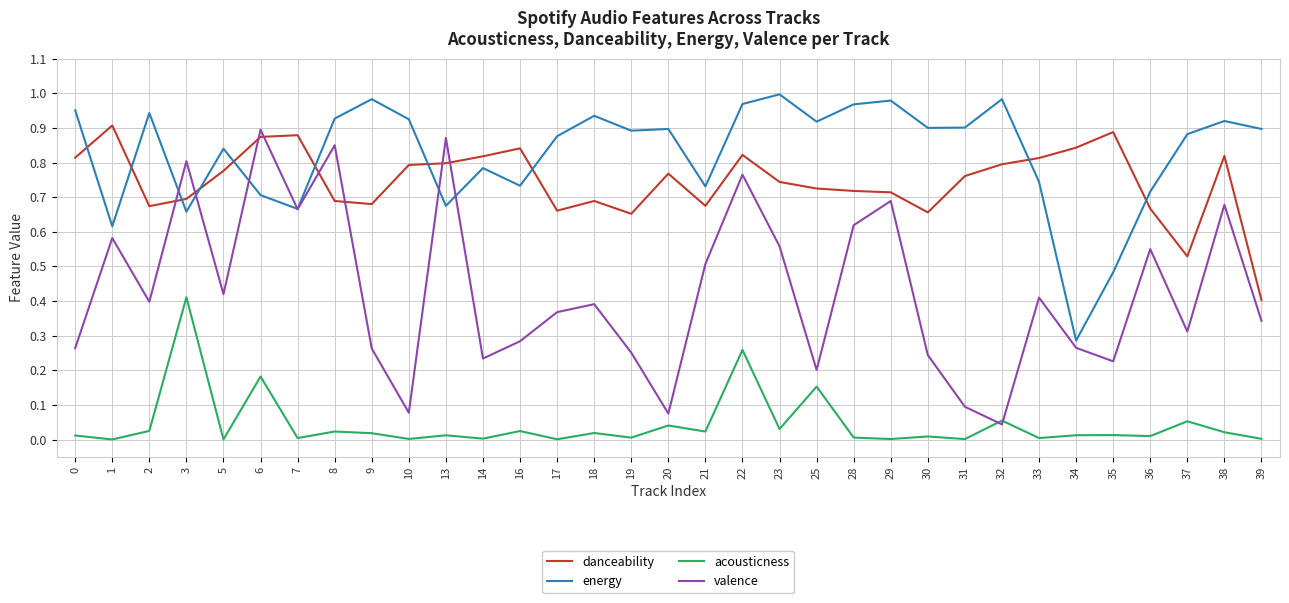

Which category has the lowest value in the energy series?

34